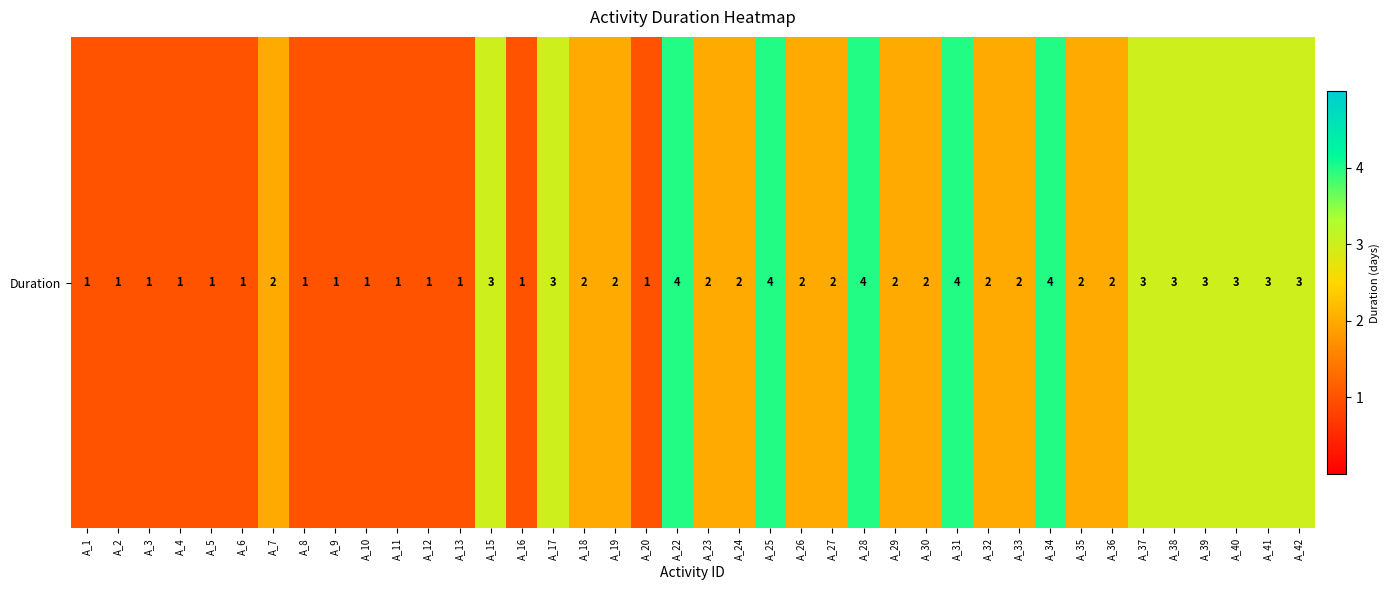

What is the change in value from A_3 to A_26?

+1